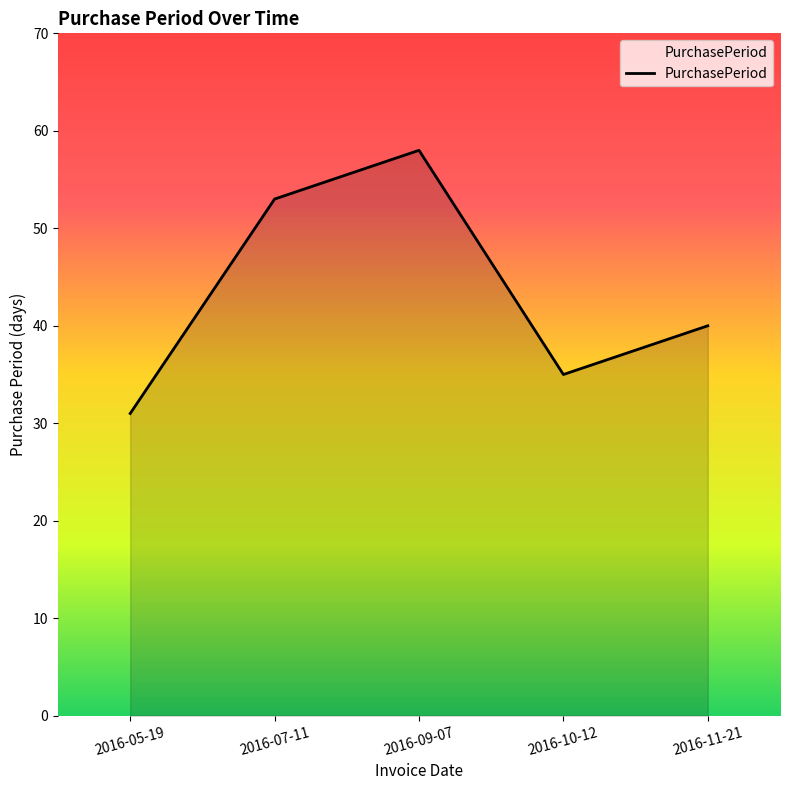

List the labels in order of value, largest first.

2016-09-07, 2016-07-11, 2016-11-21, 2016-10-12, 2016-05-19